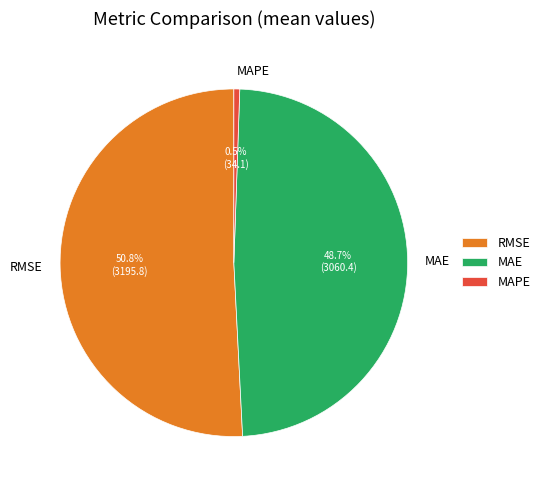

How much of the chart is everything except RMSE?

49.2%